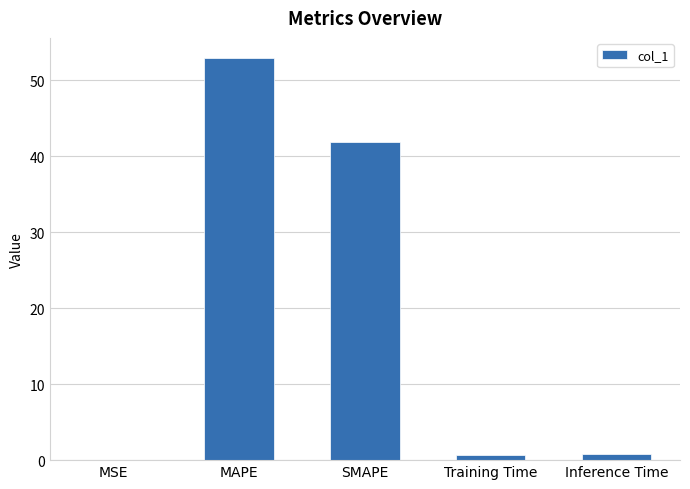

Where is the data nearest to the value 26?

SMAPE